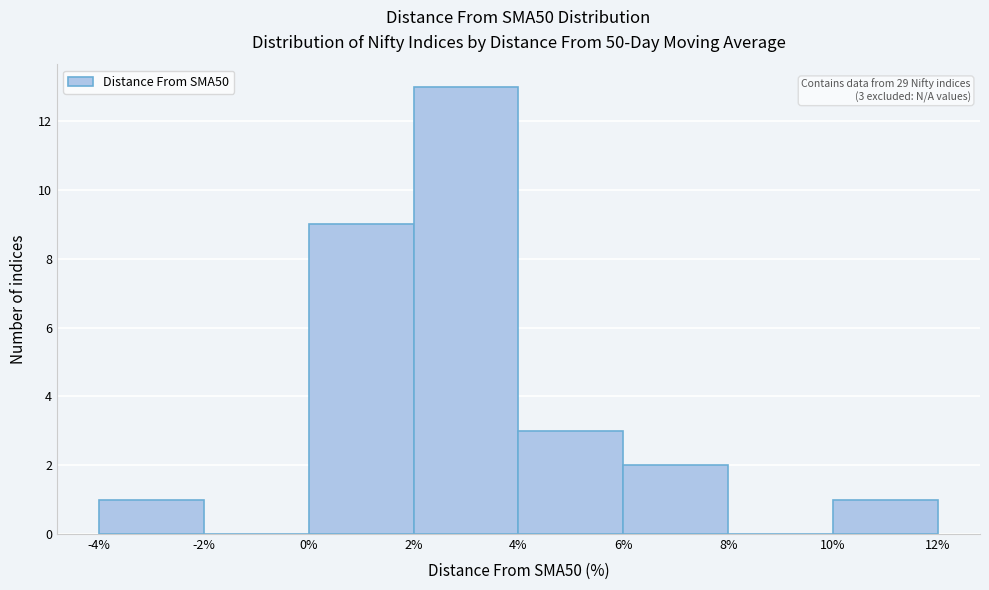

Which range on the x-axis has the tallest bar?

2% to 4%